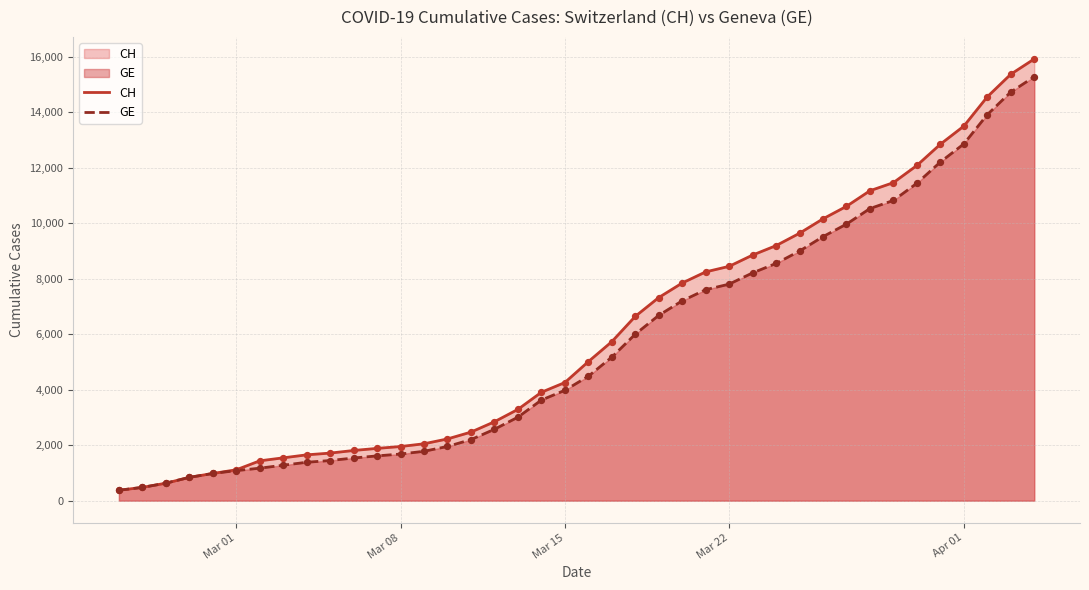

Which series reaches the minimum Y coordinate?

CH